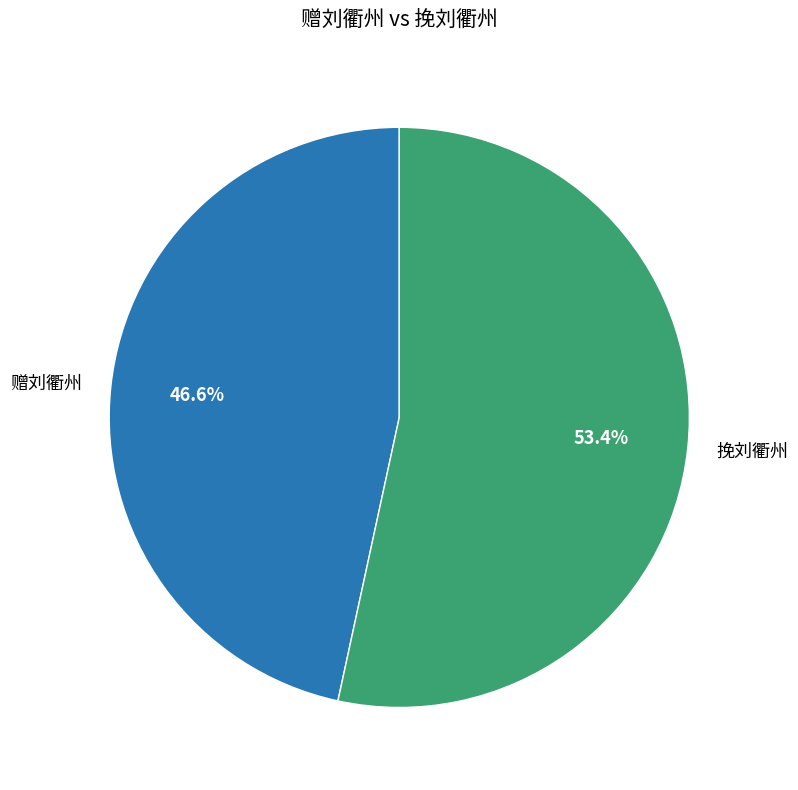

Is there a majority slice in this chart?

Yes